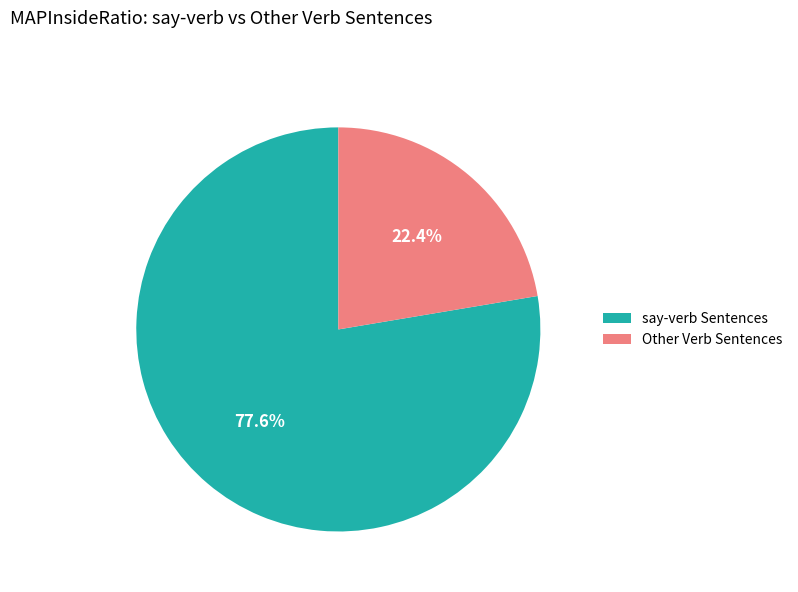

To the nearest percent, what is the difference between the largest and smallest slice percentages?

55%